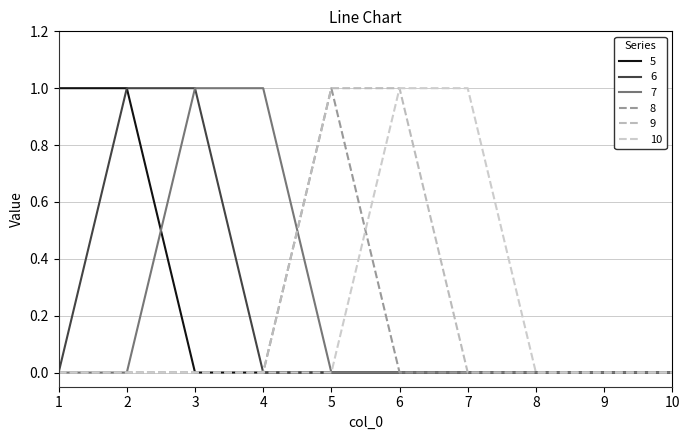

How many lines are shown in the chart?

6